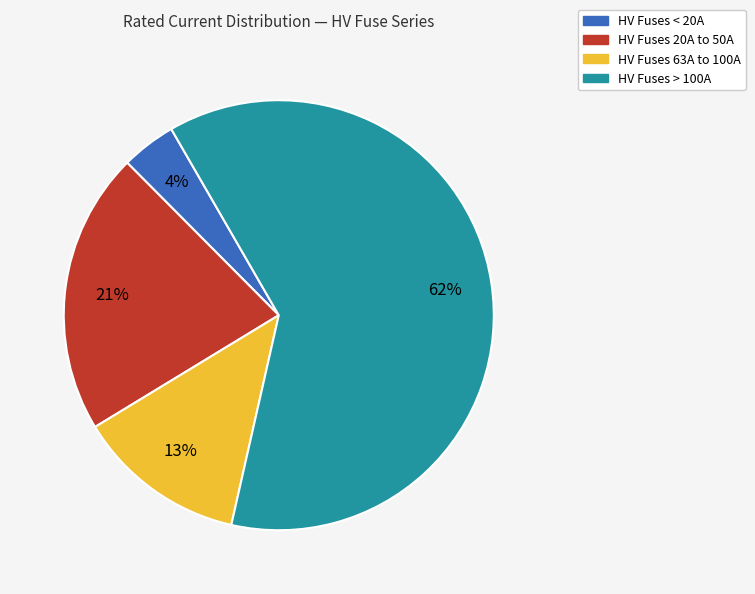

How many segments does this pie chart have?

4